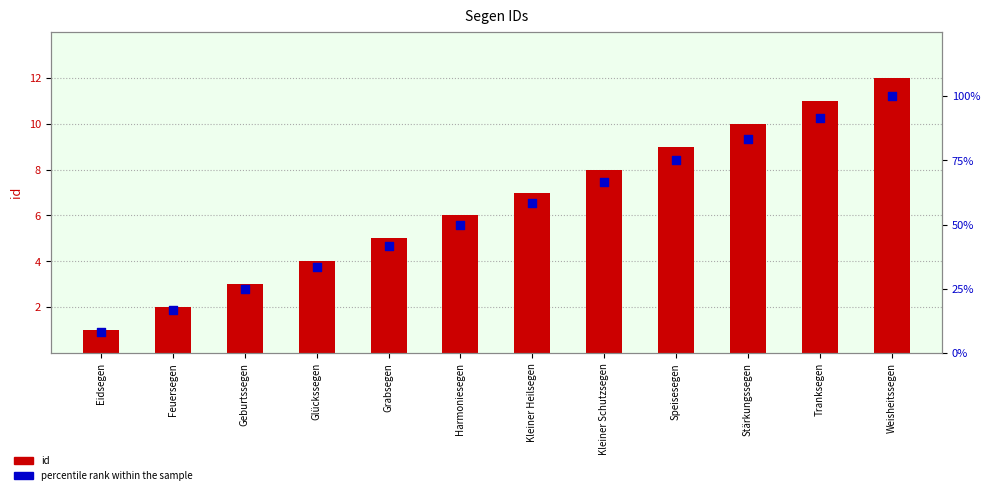

Which series contains the lowest Y value?

id